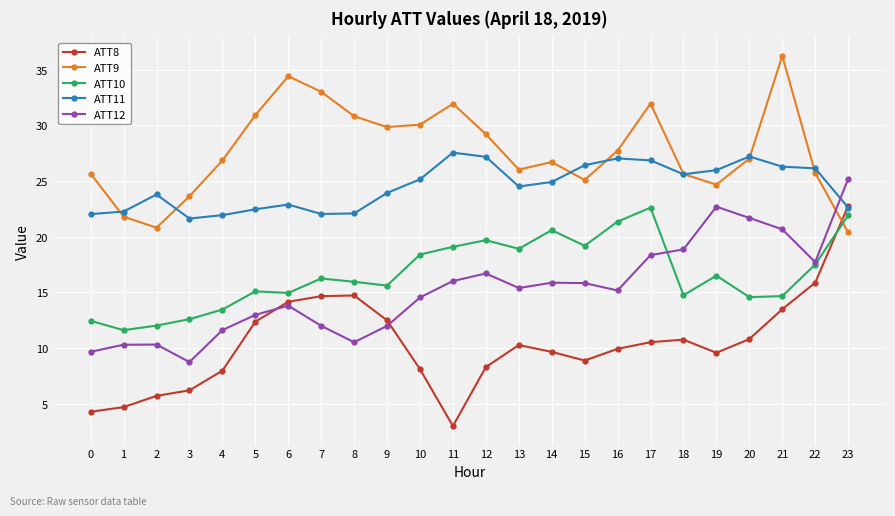

Does the chart display data point markers on the line(s)?

Yes